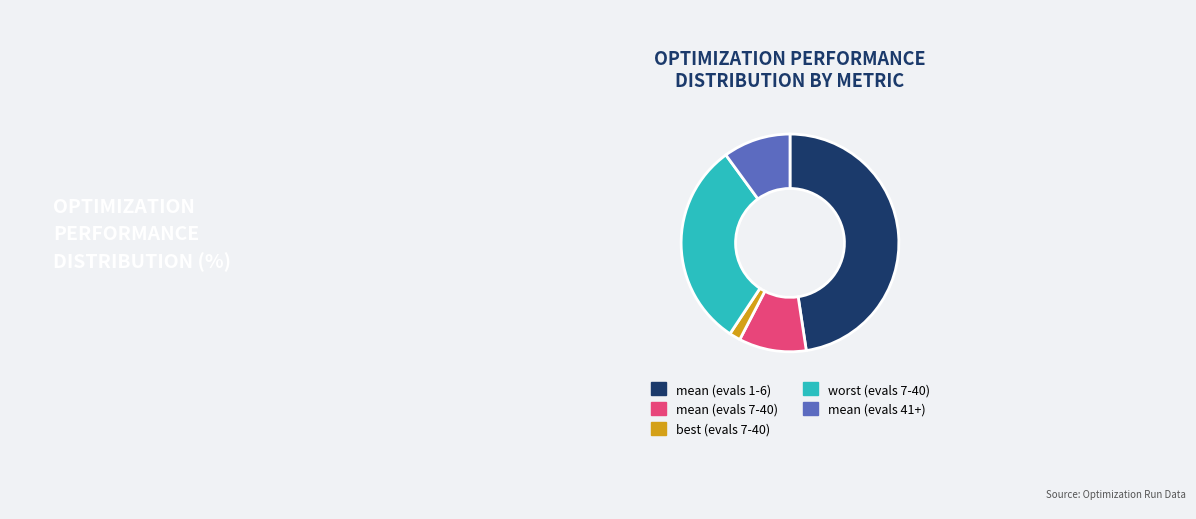

Does mean (evals 7-40) represent more than half of the total?

No